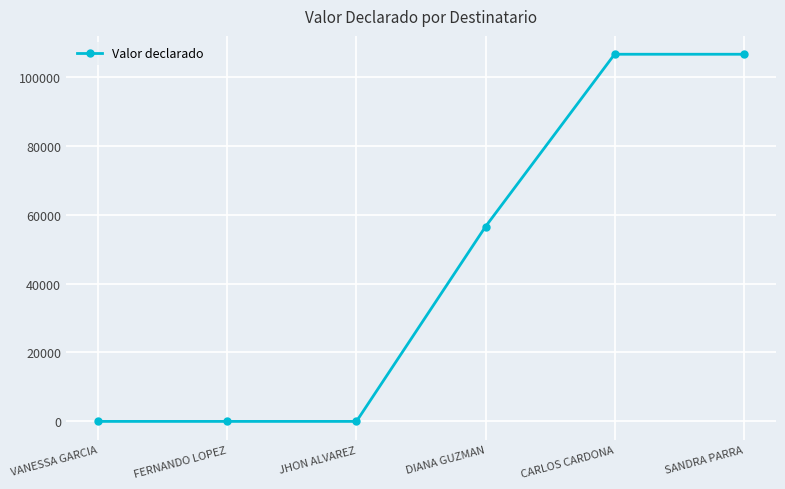

Reading right to left, extract all data points from this chart.

SANDRA PARRA=106500	CARLOS CARDONA=106500	DIANA GUZMAN=56500	JHON ALVAREZ=0	FERNANDO LOPEZ=0	VANESSA GARCIA=0